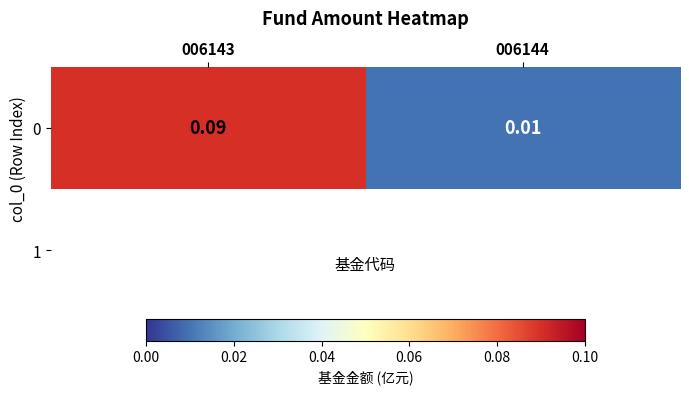

Which label corresponds to the largest value in the chart?

006143